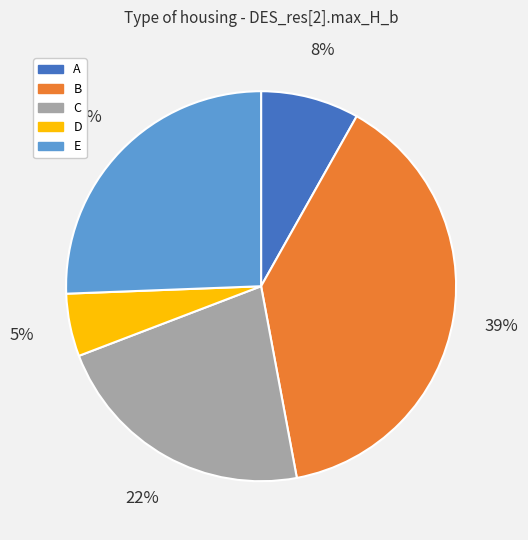

Is the sum of E and A greater than half?

No